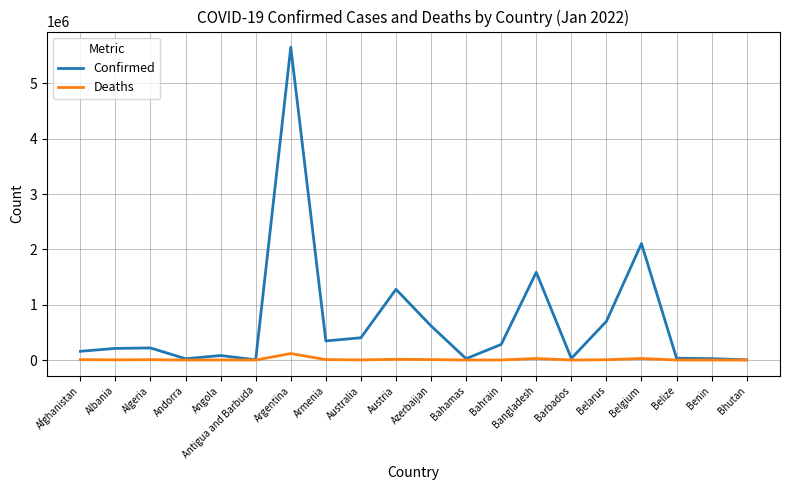

Which series has the largest total across all categories?

Confirmed